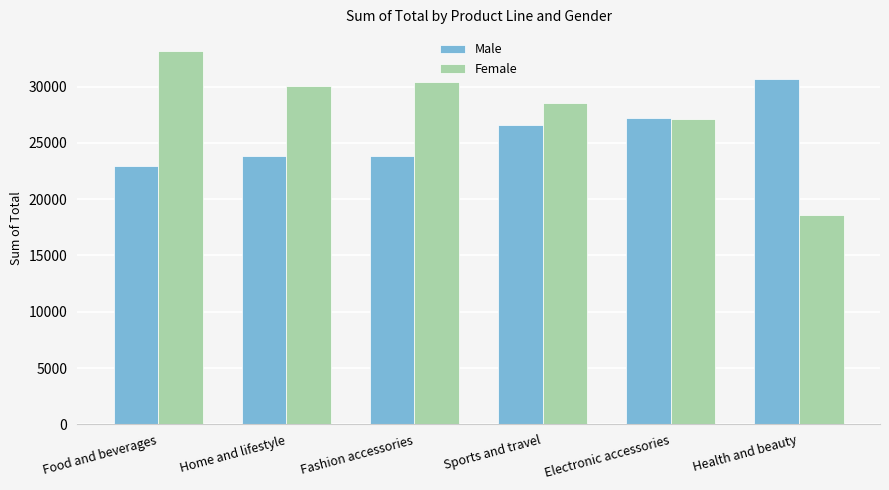

The Male series shows 22973.9 at Food and beverages. True or false?

True